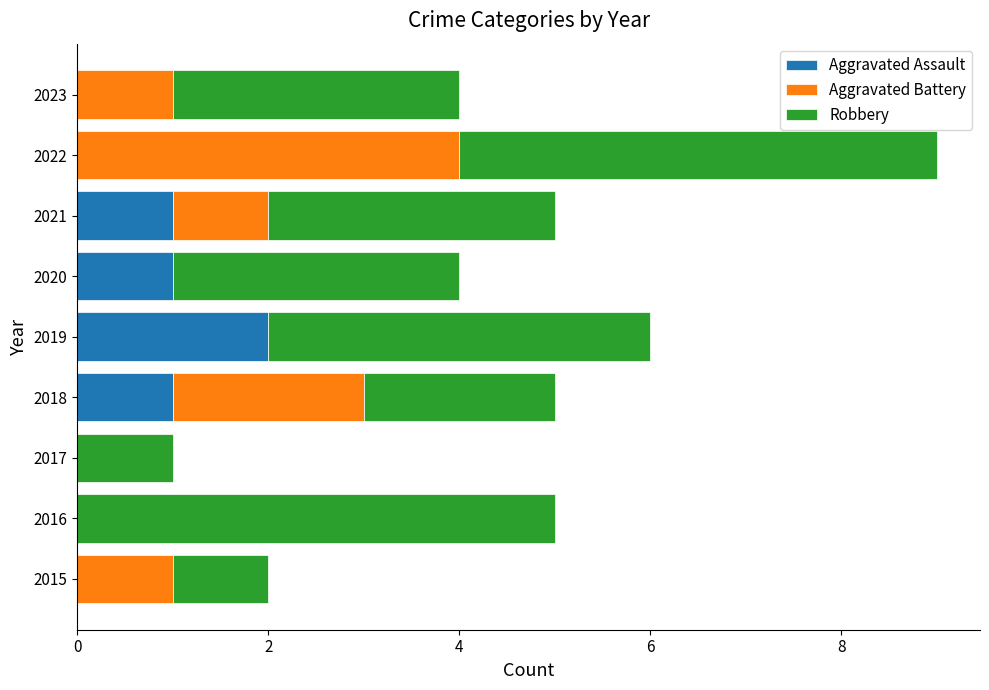

The Aggravated Assault series shows 0 at 2017. True or false?

True